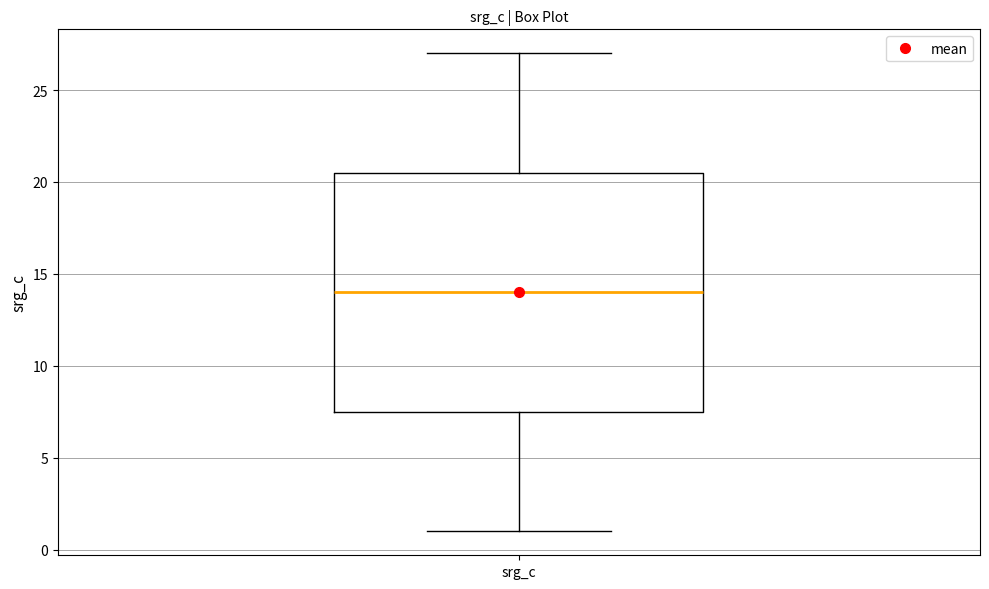

Where is the lower edge of the box for srg_c on the y-axis? The values are not printed on the chart, so give them approximately, as read against the axis.

7.5